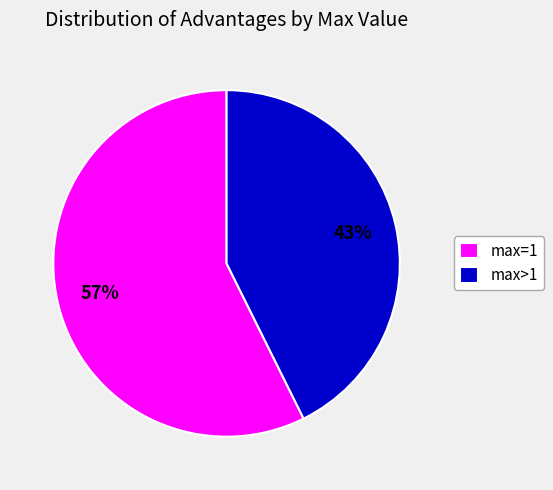

Between max=1 and max>1, which is larger?

max=1